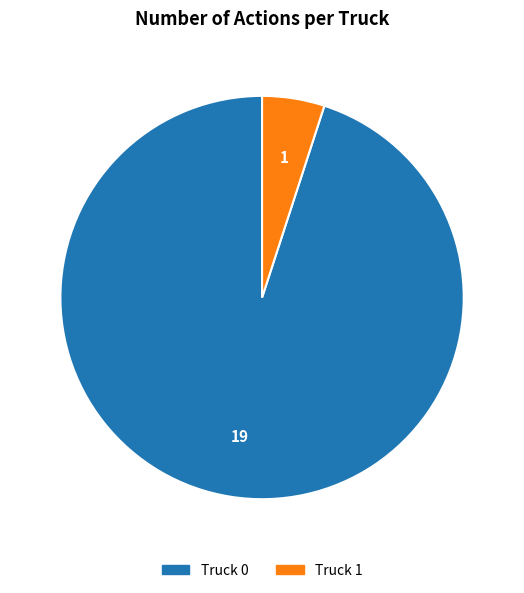

What is the majority slice?

Truck 0